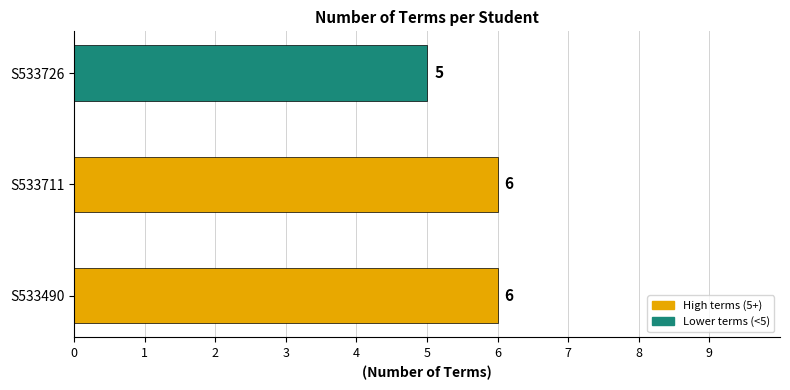

What is the ratio of the value at S533711 to the value at S533726?

1.2